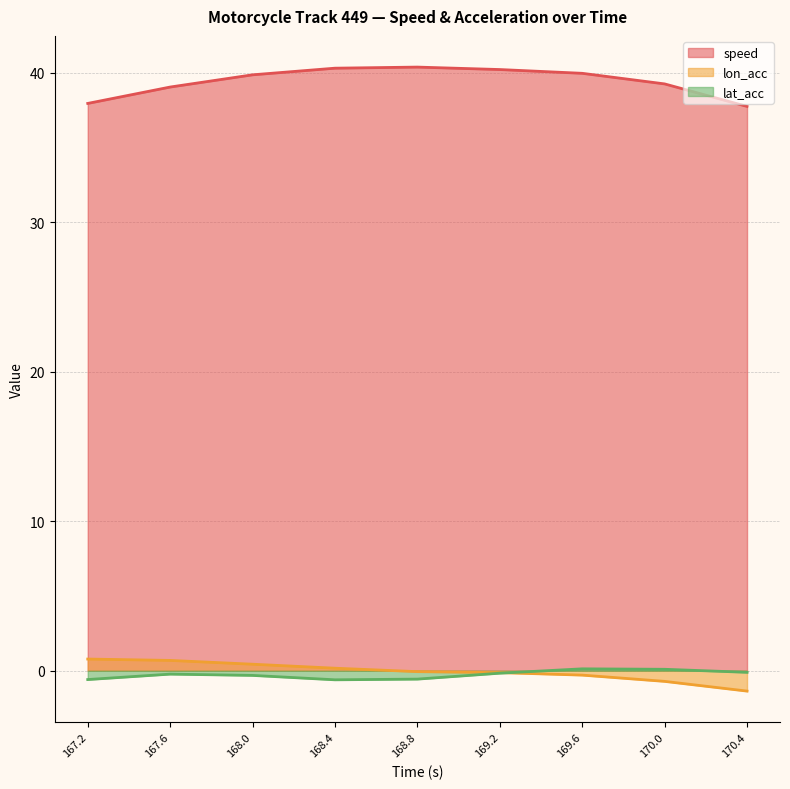

What position from the right is 169.6?

3